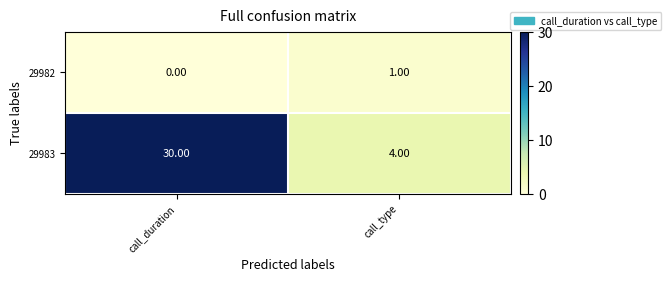

How many values in 29982 are above zero?

1